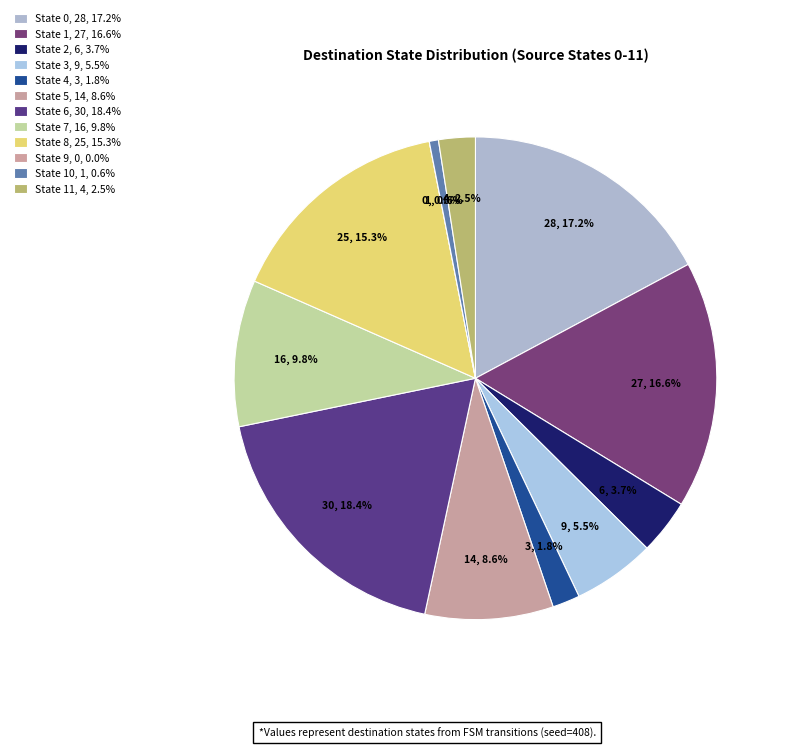

Which category has the biggest portion of the pie?

State 6